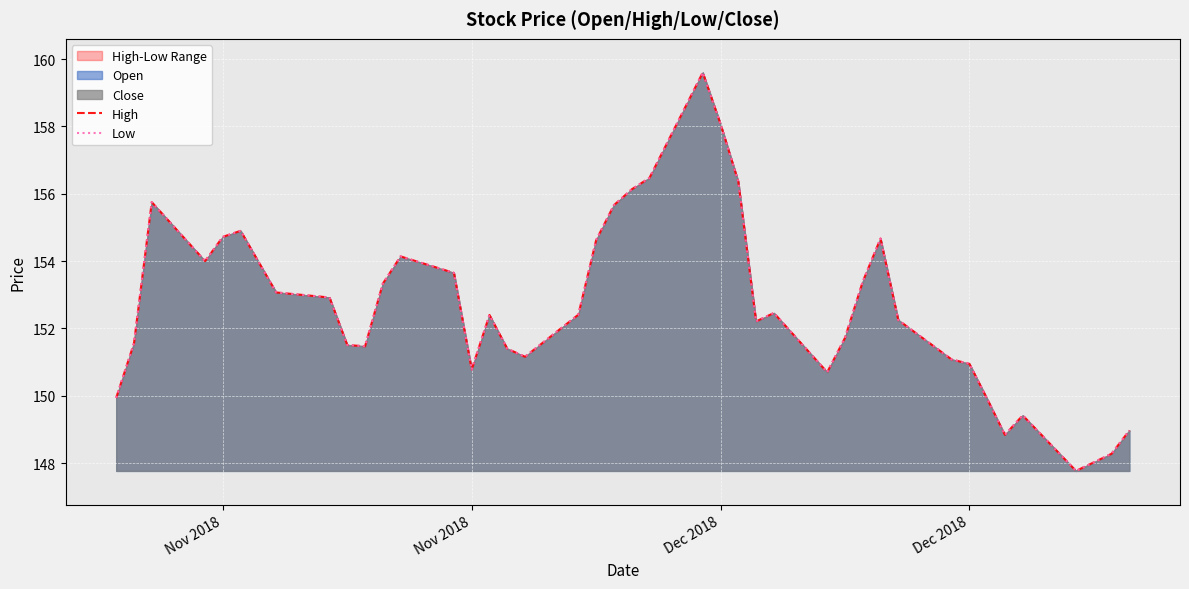

Is the value of Low at Nov 2018 greater than the value of High at 33?

No